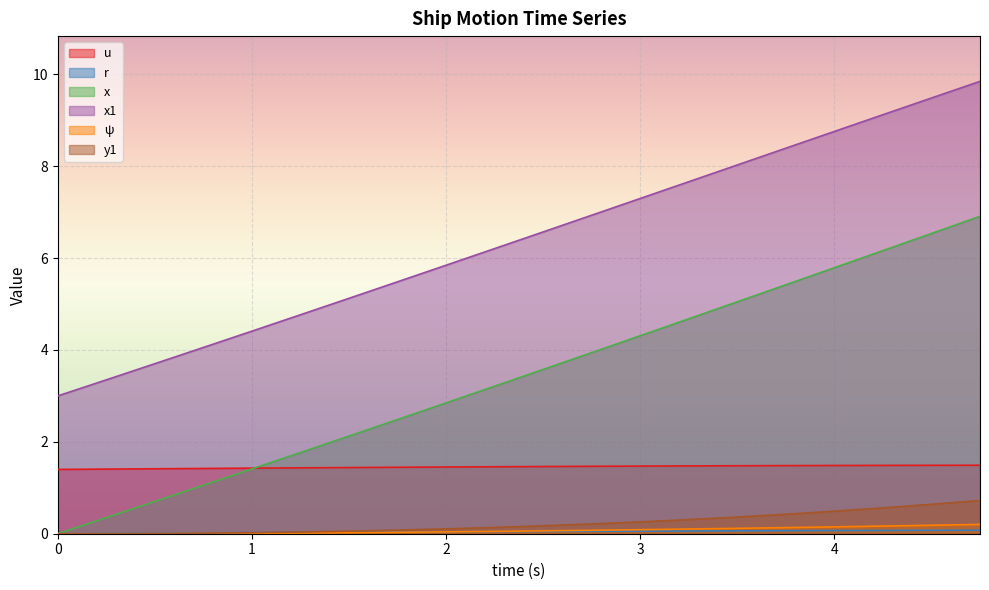

Which series changed the most between 1.75 and 4.75?

x